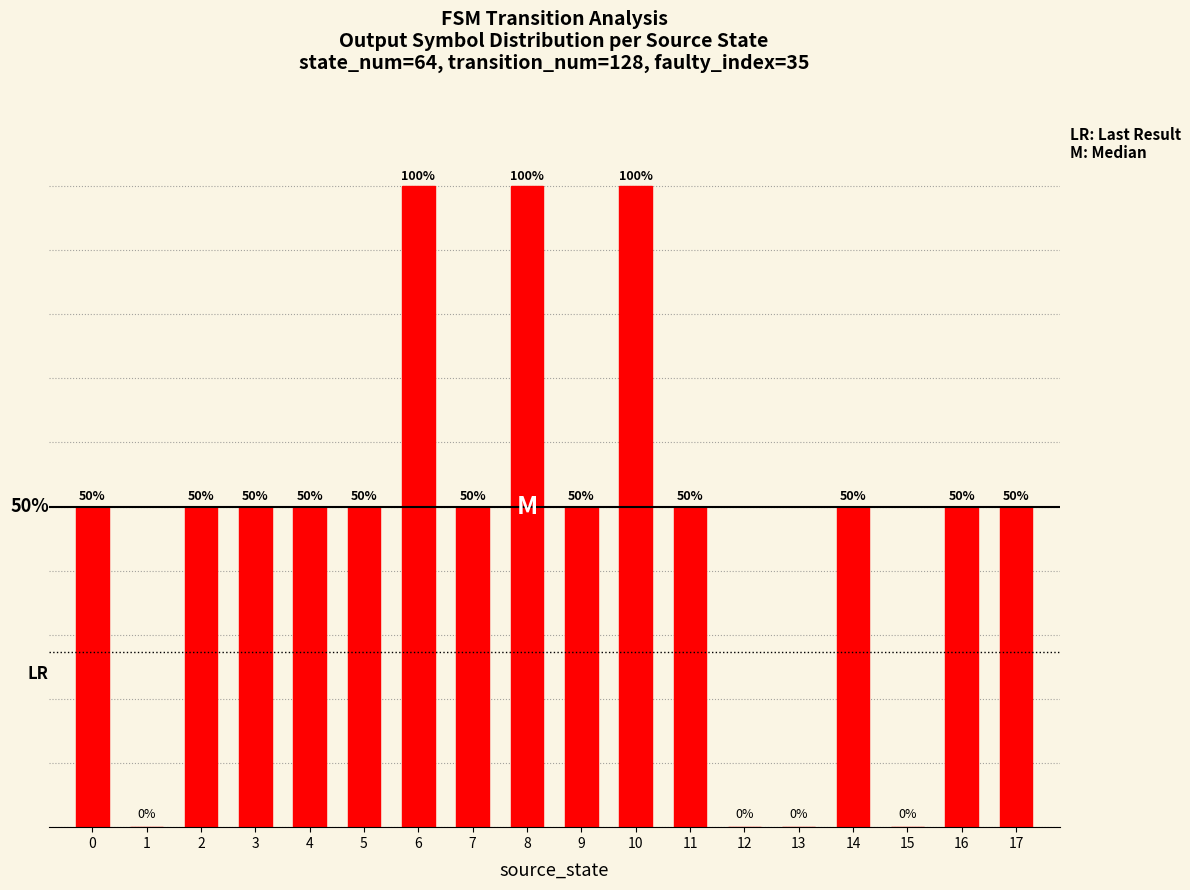

What is the greatest value displayed?

100